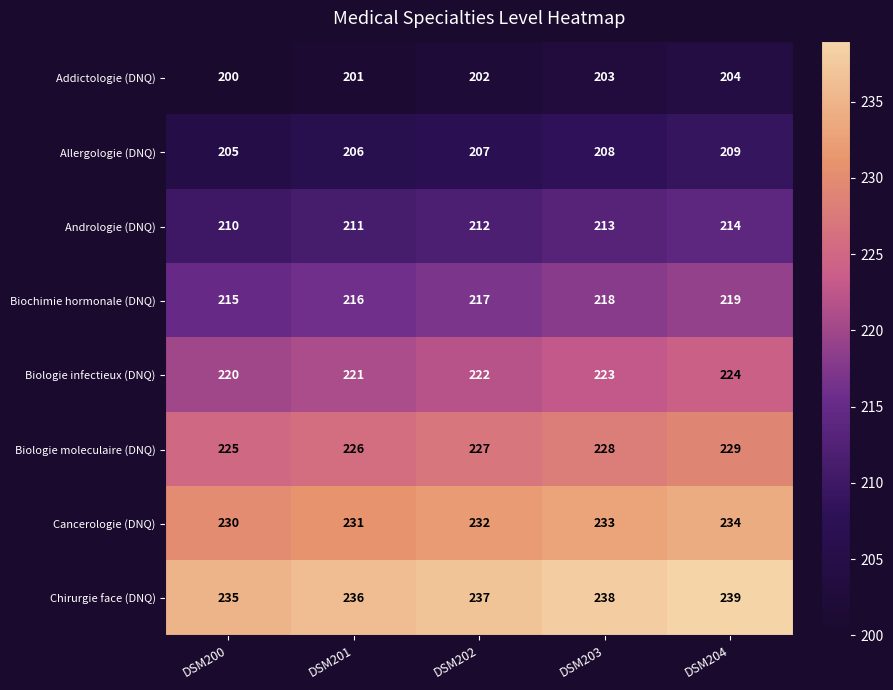

What is the spread (max minus min) of values at DSM203?

35